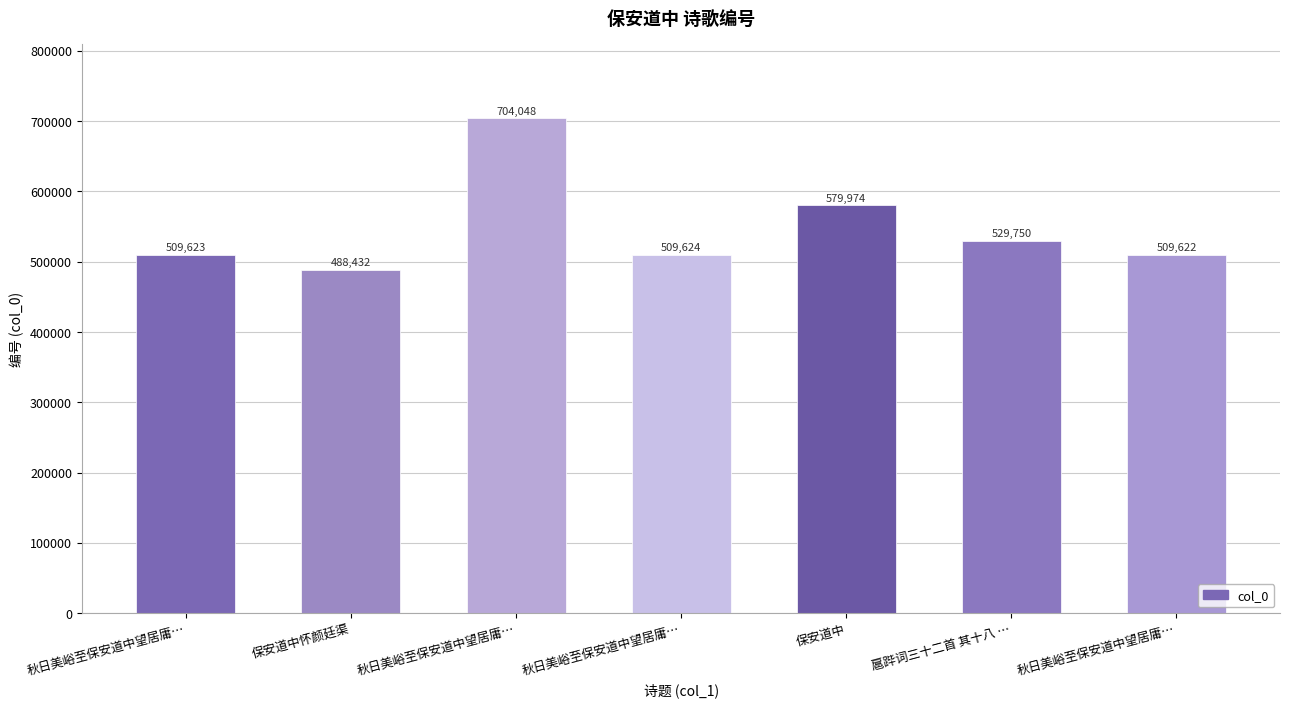

How many data points are less than 509624?

3